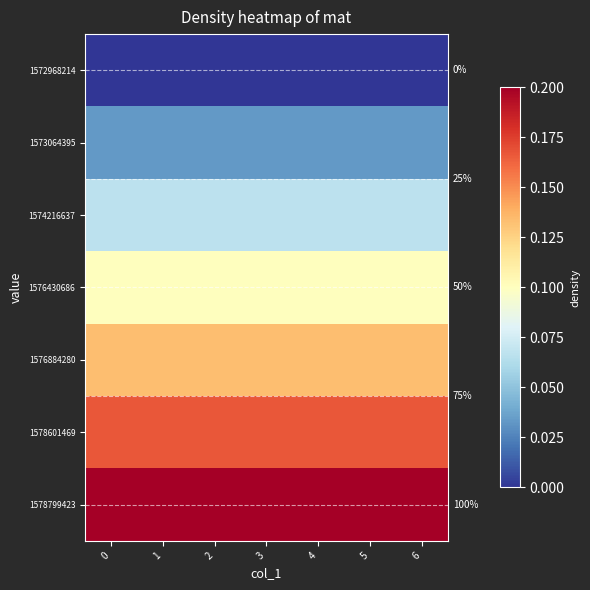

What is the greatest value displayed?

0.2